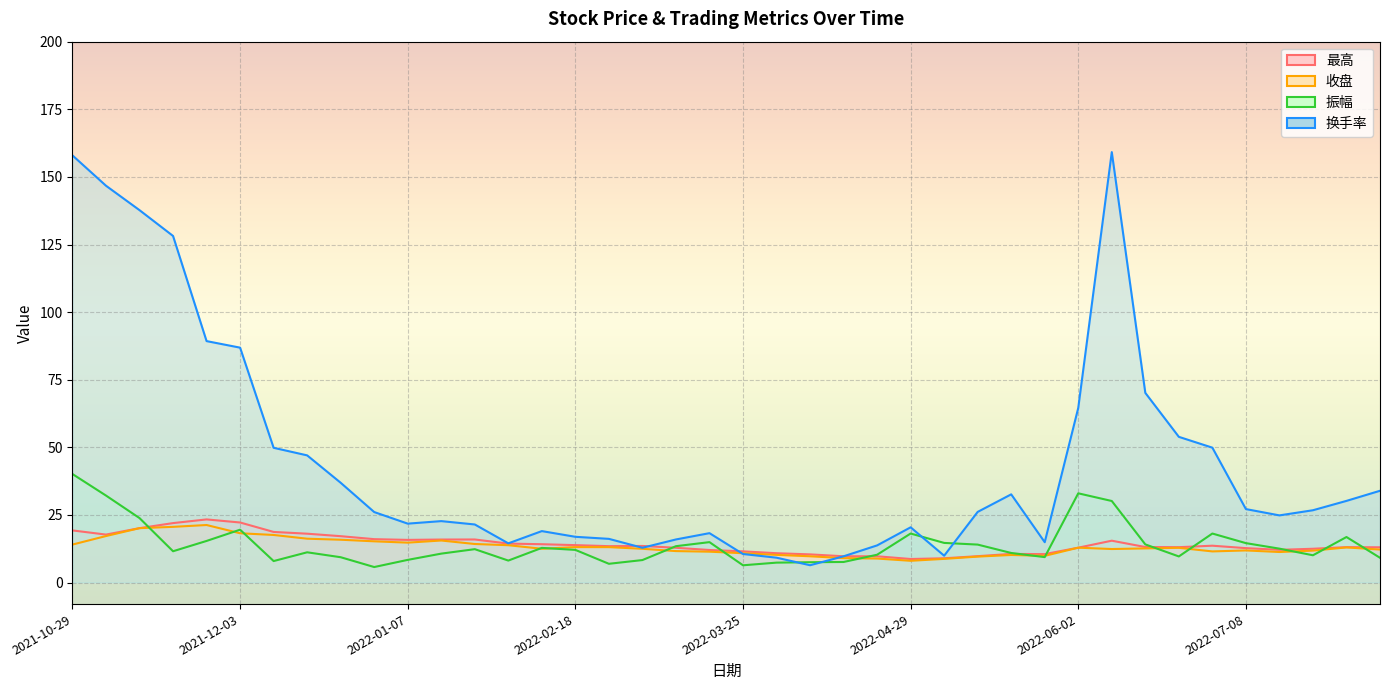

Where is the first local minimum for 收盘?

2022-01-07